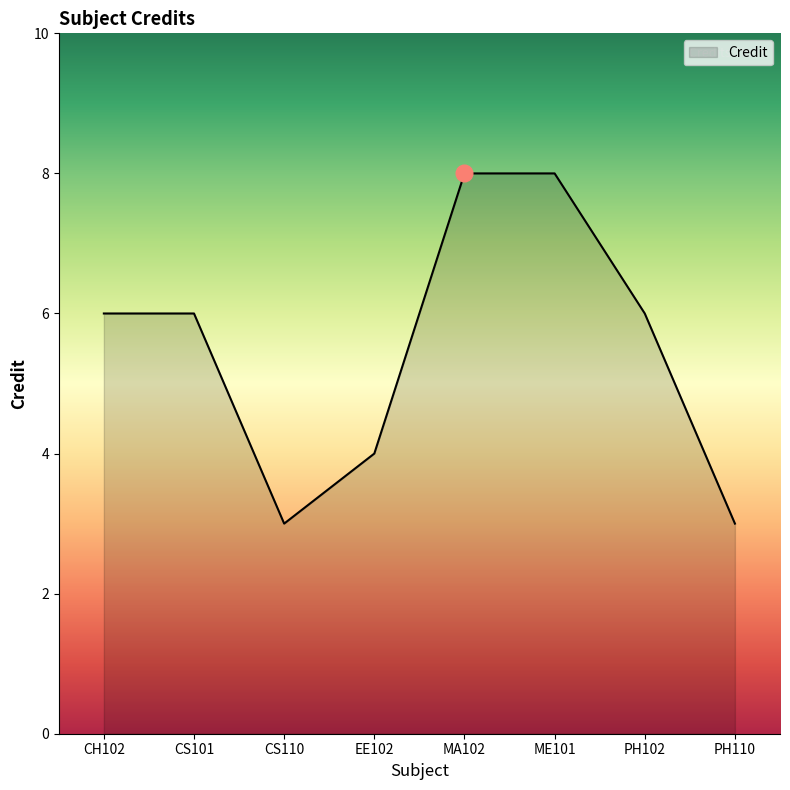

How many categories are shown in the chart?

8